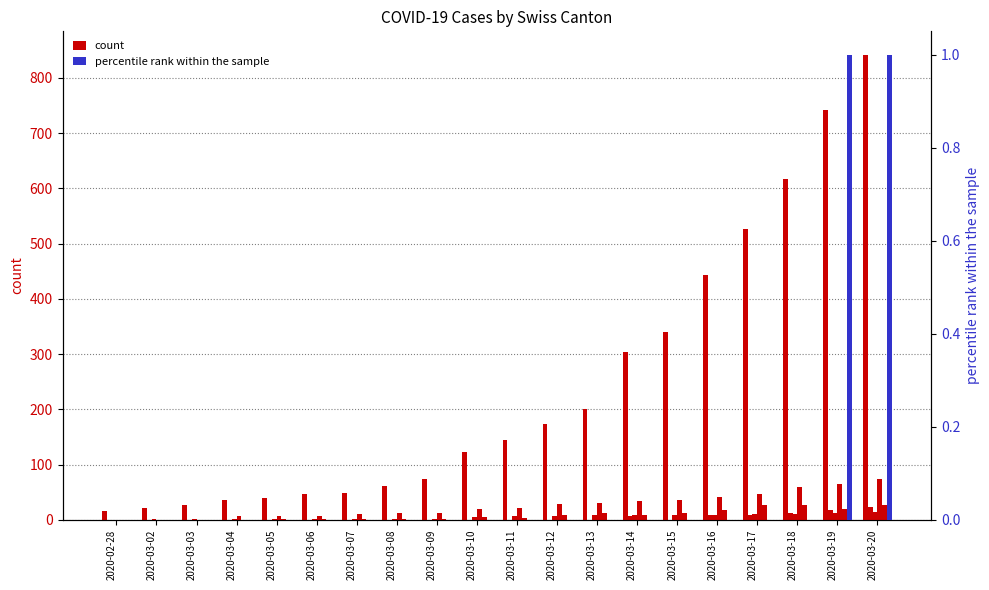

What is the sum of all CH values?

4822